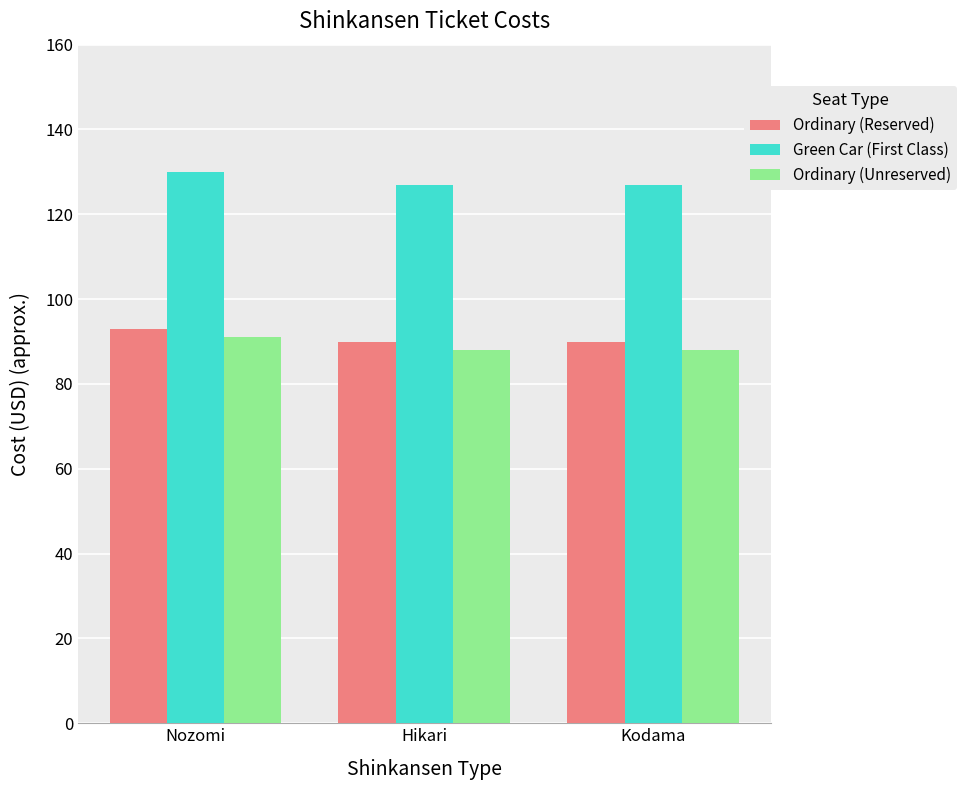

How many bars are there in each group?

3